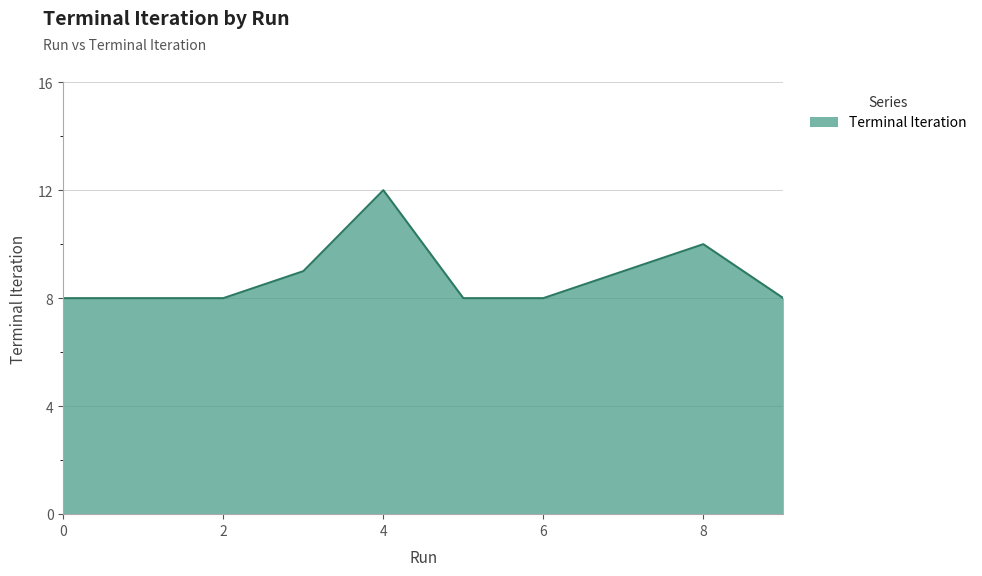

Count the values in the range 8 to 9.

8